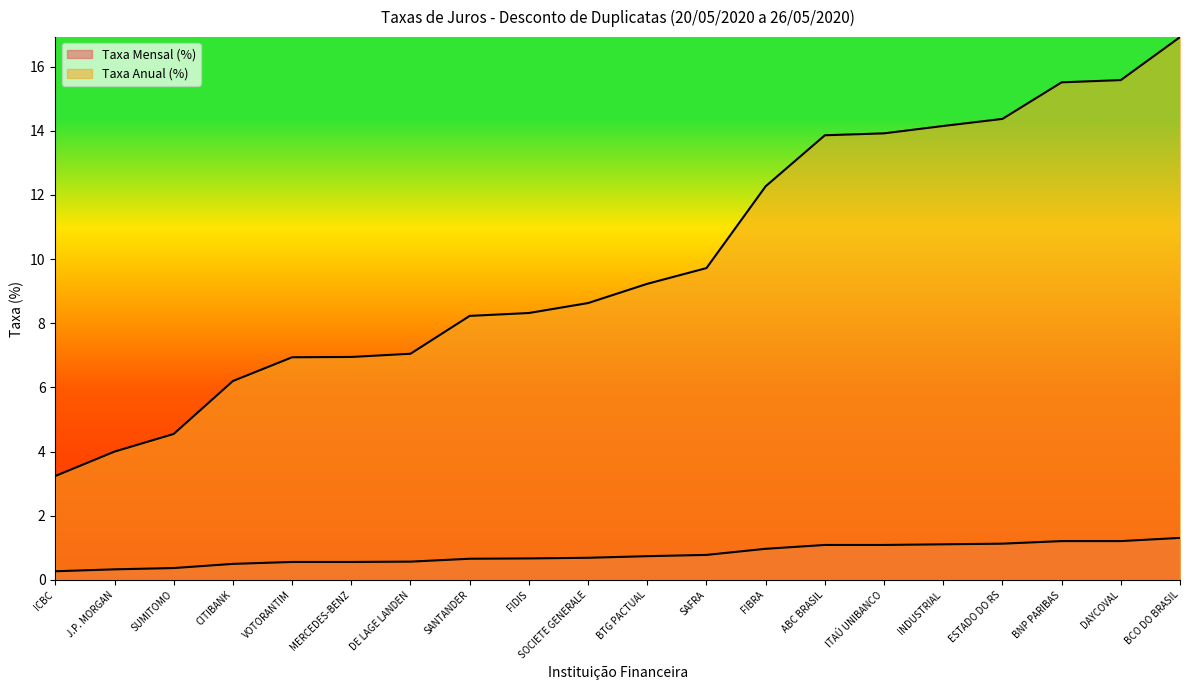

Is it true that Taxa Anual (%) equals 3.1 at SUMITOMO?

False